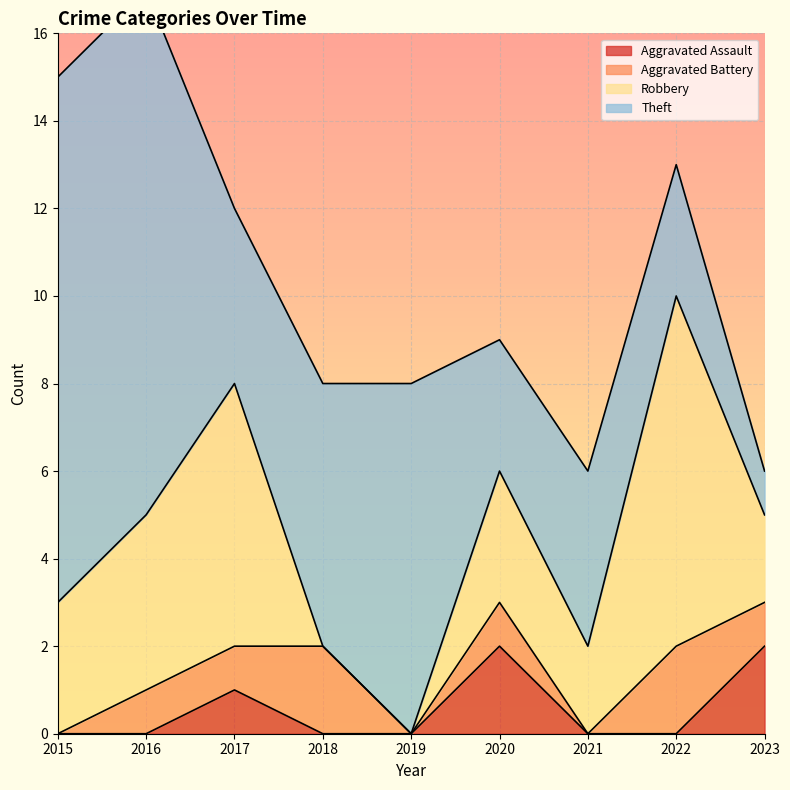

True or false: Aggravated Battery has a value of 1 at 2021.

False